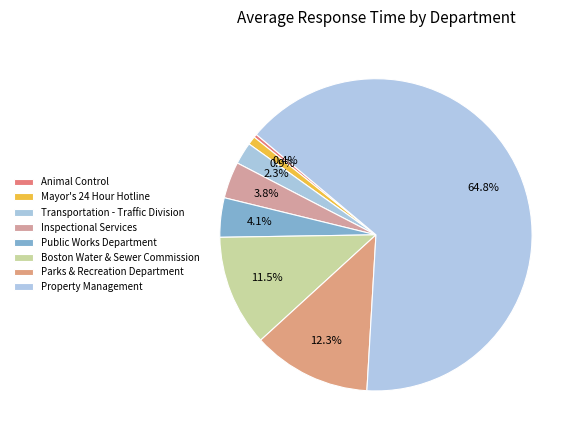

Is there any slice that represents more than half of the pie?

Yes